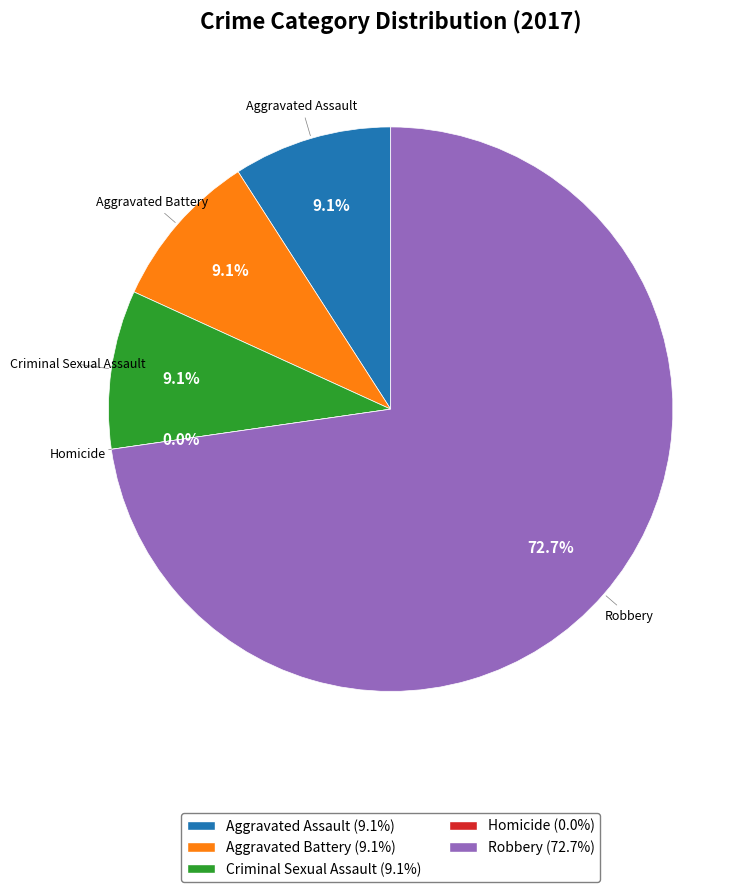

The Robbery slice represents 63% of the pie. True or false?

False